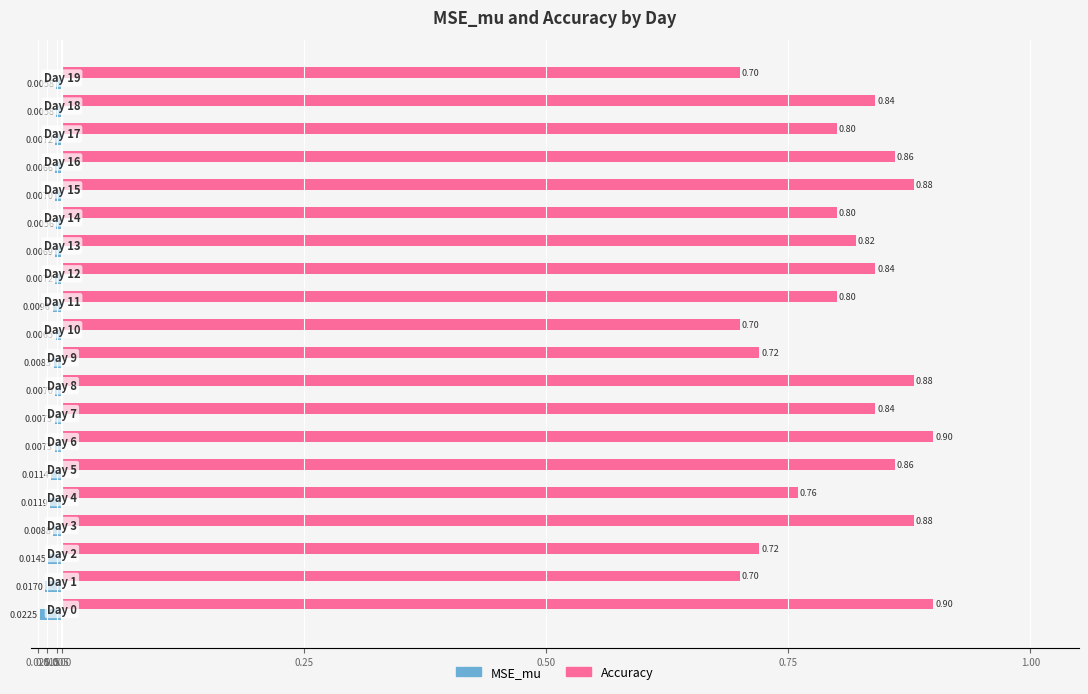

What are all the series names shown in the legend?

MSE_mu, Accuracy